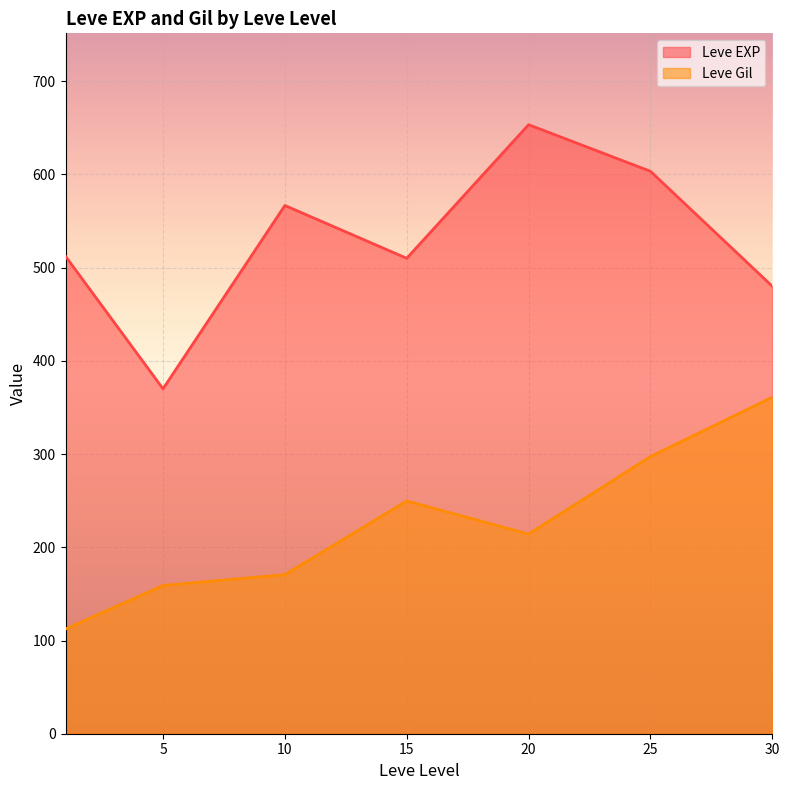

What are all the series names shown in the legend?

Leve EXP, Leve Gil